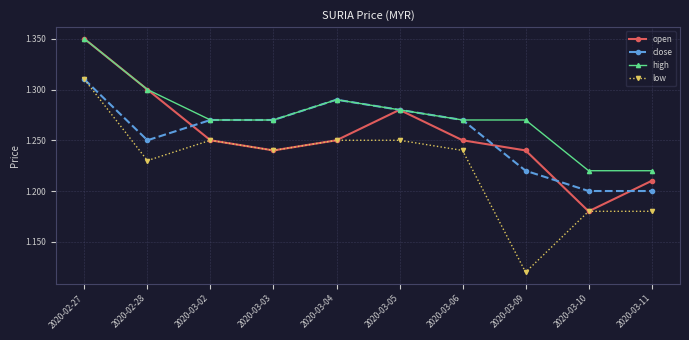

Which series has the largest total across all categories?

high